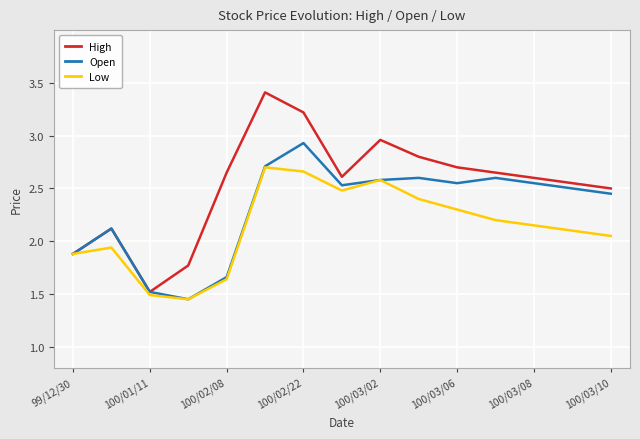

What is the sum of all Low values?

32.0